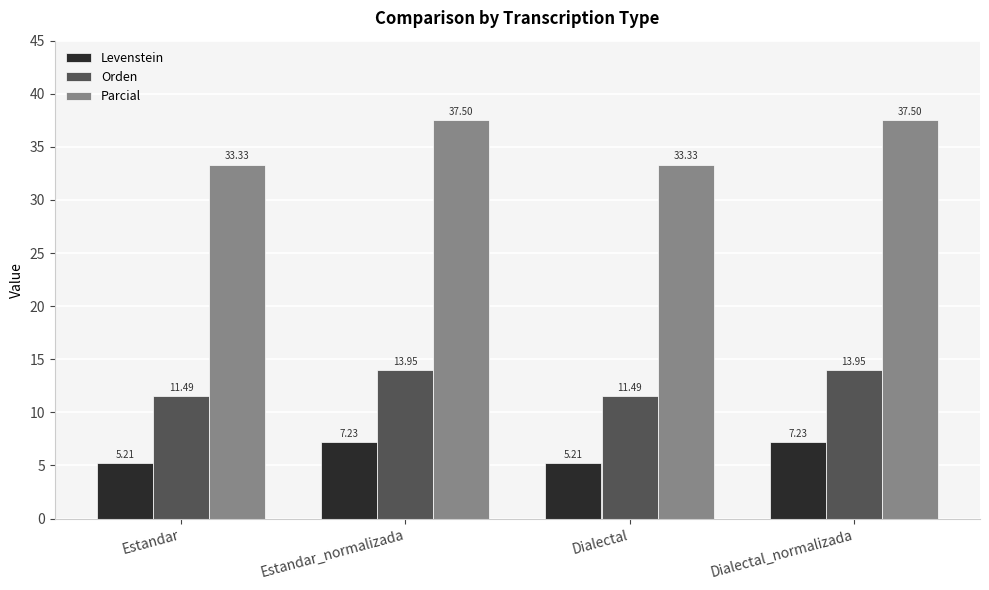

The value of Levenstein at Dialectal is 5.2. True or false?

True